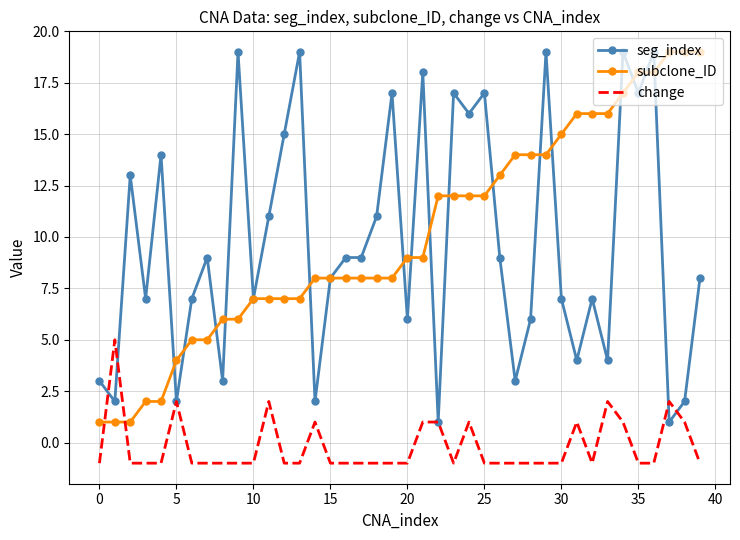

What is the maximum value for seg_index?

19